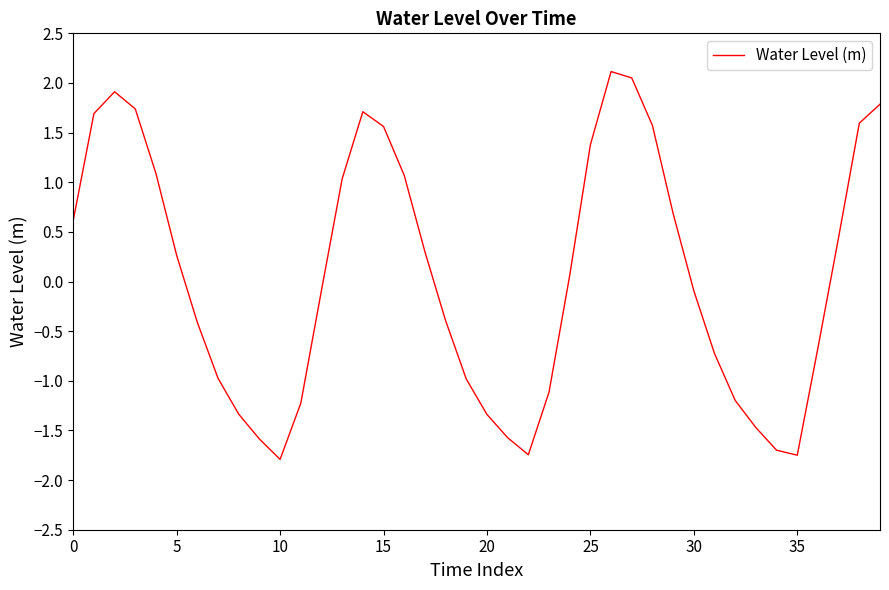

What is the minimum value shown in the chart?

-1.8